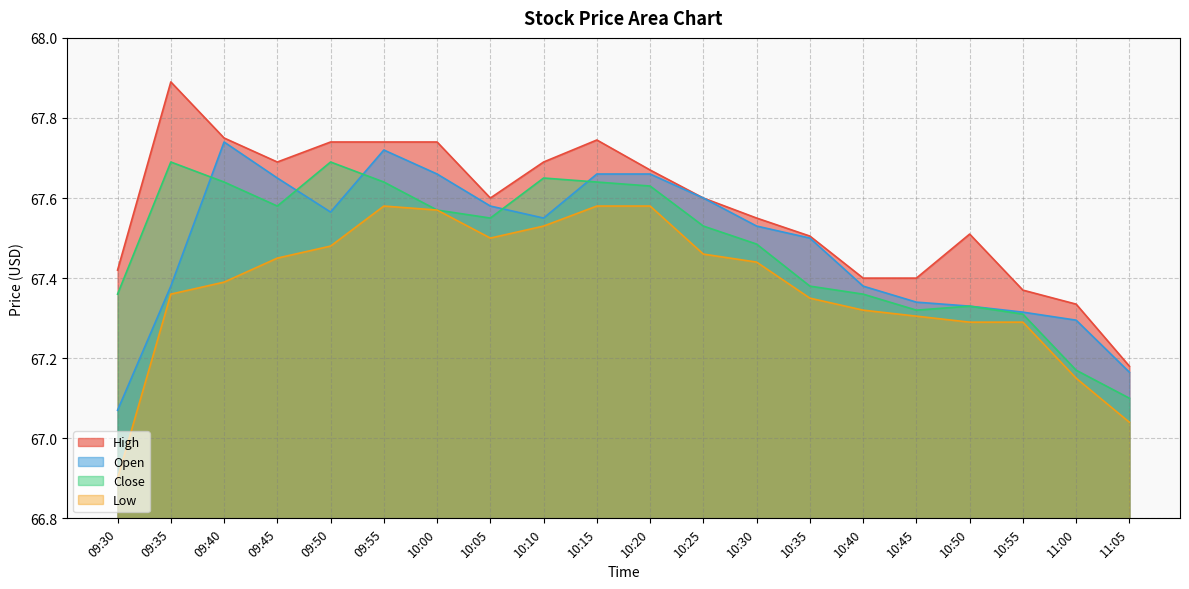

At which category is the sum across all series the highest?

09:55